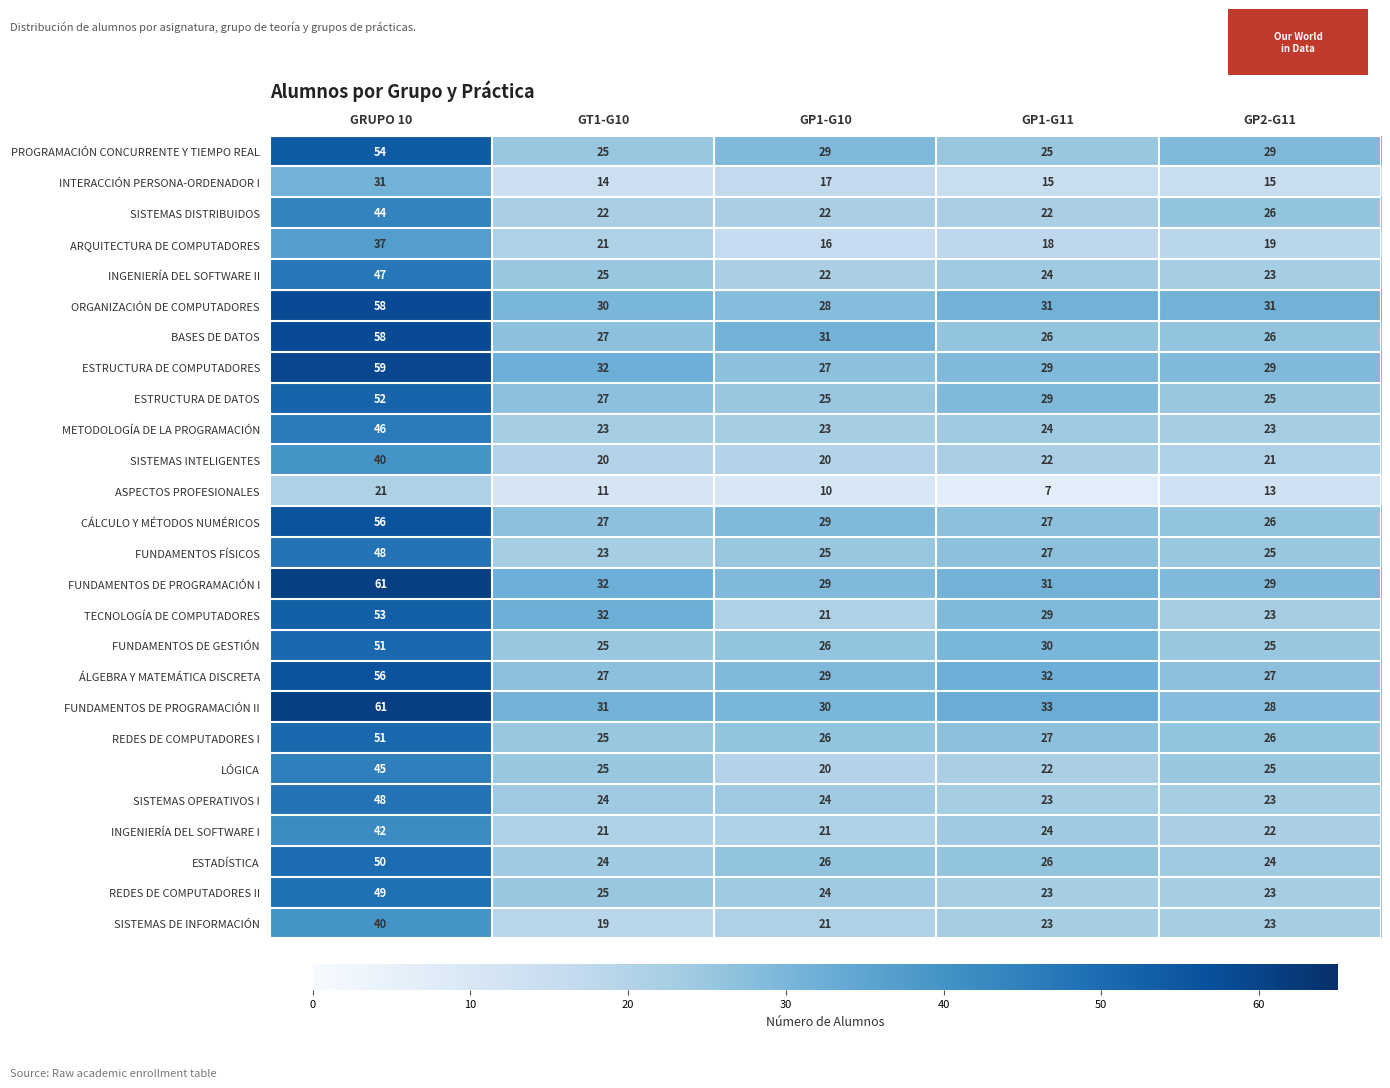

What is the difference between the highest and lowest values at GP2-G11?

18